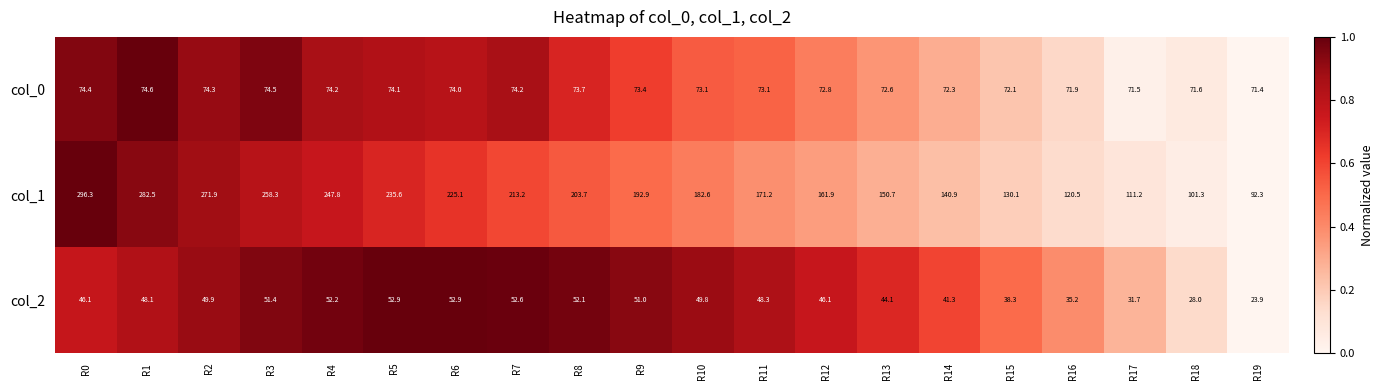

Rank the series by their maximum value, from lowest to highest.

col_2, col_0, col_1